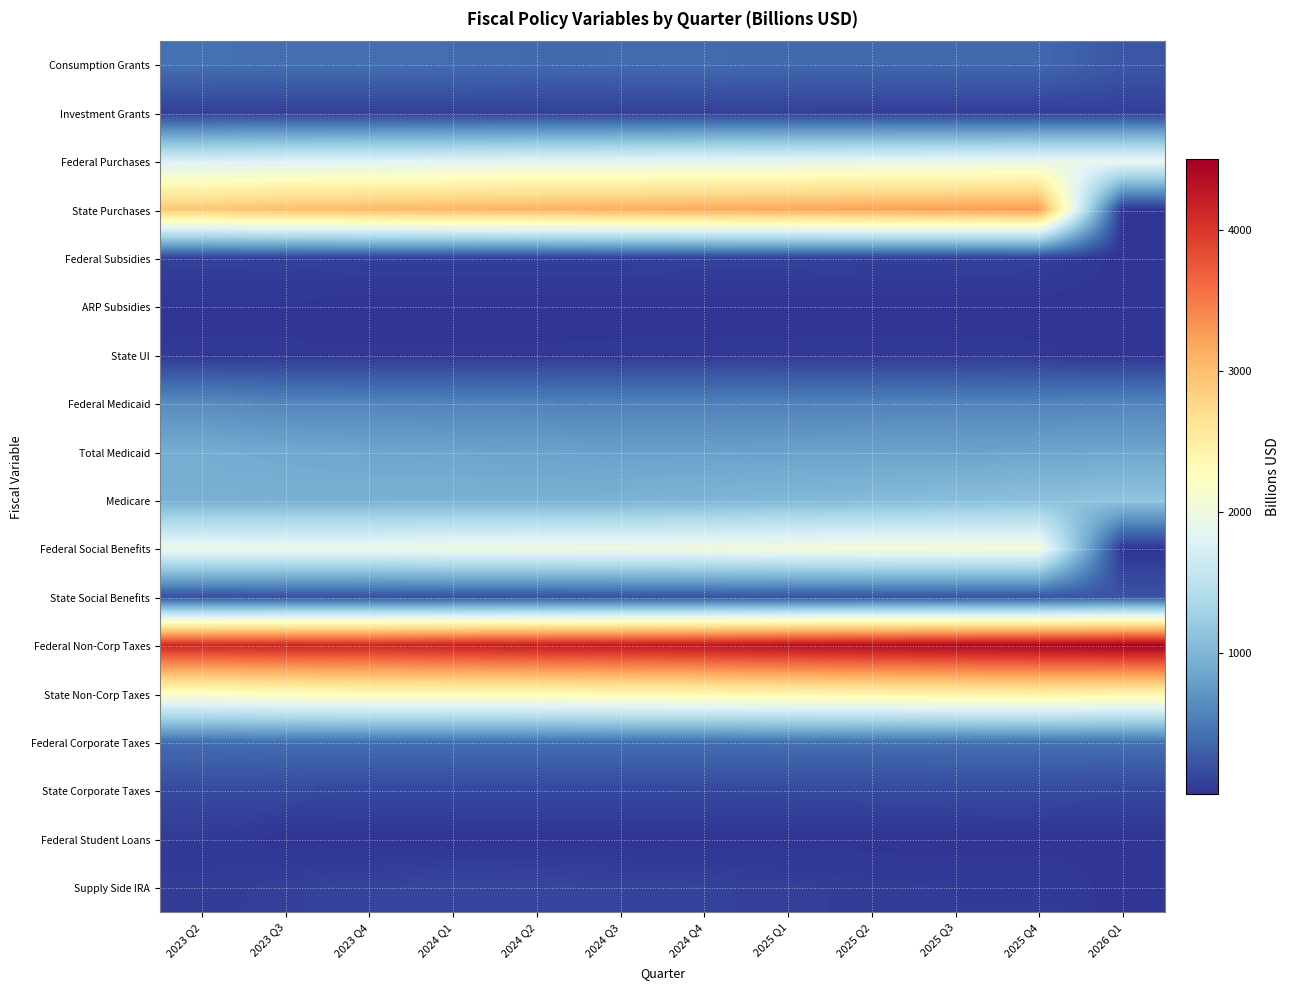

Reading left to right, transcribe all the data shown in this chart.

Consumption Grants: 2023 Q2=429.2	2023 Q3=415.6	2023 Q4=416.4	2024 Q1=404.7	2024 Q2=384.5	2024 Q3=388.7	2024 Q4=393.1	2025 Q1=376.0	2025 Q2=371.0	2025 Q3=373.2	2025 Q4=371.5	2026 Q1=246.3
Investment Grants: 2023 Q2=76.0	2023 Q3=76.0	2023 Q4=77.7	2024 Q1=77.7	2024 Q2=77.7	2024 Q3=77.7	2024 Q4=79.3	2025 Q1=79.3	2025 Q2=75.2	2025 Q3=75.2	2025 Q4=75.2	2026 Q1=75.2
Federal Purchases: 2023 Q2=1744.3	2023 Q3=1791.9	2023 Q4=1805.7	2024 Q1=1817.8	2024 Q2=1835.8	2024 Q3=1850.0	2024 Q4=1862.9	2025 Q1=1874.6	2025 Q2=1887.6	2025 Q3=1900.9	2025 Q4=1915.6	2026 Q1=1915.6
State Purchases: 2023 Q2=2925.5	2023 Q3=3002.9	2023 Q4=3037.0	2024 Q1=3071.8	2024 Q2=3103.6	2024 Q3=3133.5	2024 Q4=3162.1	2025 Q1=3191.3	2025 Q2=3220.3	2025 Q3=3248.5	2025 Q4=3277.2	2026 Q1=0.0
Federal Subsidies: 2023 Q2=86.5	2023 Q3=89.7	2023 Q4=84.3	2024 Q1=84.3	2024 Q2=84.3	2024 Q3=84.3	2024 Q4=91.4	2025 Q1=91.4	2025 Q2=84.3	2025 Q3=85.3	2025 Q4=90.7	2026 Q1=0.0
ARP Subsidies: 2023 Q2=12.7	2023 Q3=12.7	2023 Q4=1.4	2024 Q1=1.4	2024 Q2=1.4	2024 Q3=1.4	2024 Q4=-0.9	2025 Q1=-0.9	2025 Q2=-0.9	2025 Q3=-0.9	2025 Q4=-2.1	2026 Q1=0.0
State UI: 2023 Q2=22.6	2023 Q3=22.6	2023 Q4=22.6	2024 Q1=23.9	2024 Q2=25.8	2024 Q3=27.0	2024 Q4=28.3	2025 Q1=28.9	2025 Q2=29.5	2025 Q3=28.9	2025 Q4=28.3	2026 Q1=0.0
Federal Medicaid: 2023 Q2=639.7	2023 Q3=590.9	2023 Q4=588.9	2024 Q1=578.2	2024 Q2=567.7	2024 Q3=557.3	2024 Q4=560.1	2025 Q1=563.0	2025 Q2=565.8	2025 Q3=568.7	2025 Q4=578.3	2026 Q1=588.2
Total Medicaid: 2023 Q2=911.4	2023 Q3=880.6	2023 Q4=853.5	2024 Q1=838.0	2024 Q2=822.7	2024 Q3=807.7	2024 Q4=811.8	2025 Q1=815.9	2025 Q2=820.0	2025 Q3=824.1	2025 Q4=838.2	2026 Q1=852.5
Medicare: 2023 Q2=941.9	2023 Q3=946.3	2023 Q4=951.2	2024 Q1=956.2	2024 Q2=961.2	2024 Q3=966.2	2024 Q4=992.8	2025 Q1=1020.1	2025 Q2=1048.2	2025 Q3=1077.0	2025 Q4=1106.7	2026 Q1=1137.1
Federal Social Benefits: 2023 Q2=1951.8	2023 Q3=1947.8	2023 Q4=1948.2	2024 Q1=1998.2	2024 Q2=2005.1	2024 Q3=2012.0	2024 Q4=2020.5	2025 Q1=2057.3	2025 Q2=2064.2	2025 Q3=2071.2	2025 Q4=2061.9	2026 Q1=0.0
State Social Benefits: 2023 Q2=186.9	2023 Q3=190.0	2023 Q4=193.1	2024 Q1=196.3	2024 Q2=199.5	2024 Q3=202.8	2024 Q4=206.1	2025 Q1=209.5	2025 Q2=213.0	2025 Q3=216.5	2025 Q4=220.0	2026 Q1=223.6
Federal Non-Corp Taxes: 2023 Q2=4129.2	2023 Q3=4149.8	2023 Q4=4138.0	2024 Q1=4192.5	2024 Q2=4225.5	2024 Q3=4258.8	2024 Q4=4289.4	2025 Q1=4347.2	2025 Q2=4378.5	2025 Q3=4410.1	2025 Q4=4441.9	2026 Q1=4501.8
State Non-Corp Taxes: 2023 Q2=2196.4	2023 Q3=2257.7	2023 Q4=2303.1	2024 Q1=2303.0	2024 Q2=2321.6	2024 Q3=2343.4	2024 Q4=2367.5	2025 Q1=2391.8	2025 Q2=2415.8	2025 Q3=2440.9	2025 Q4=2466.3	2026 Q1=2400.3
Federal Corporate Taxes: 2023 Q2=403.3	2023 Q3=418.0	2023 Q4=418.7	2024 Q1=419.4	2024 Q2=420.1	2024 Q3=420.8	2024 Q4=423.0	2025 Q1=425.2	2025 Q2=427.4	2025 Q3=429.6	2025 Q4=431.9	2026 Q1=434.1
State Corporate Taxes: 2023 Q2=150.7	2023 Q3=148.7	2023 Q4=128.9	2024 Q1=129.5	2024 Q2=130.5	2024 Q3=131.8	2024 Q4=135.8	2025 Q1=140.9	2025 Q2=145.2	2025 Q3=148.8	2025 Q4=151.5	2026 Q1=137.0
Federal Student Loans: 2023 Q2=45.0	2023 Q3=2.1	2023 Q4=2.1	2024 Q1=2.6	2024 Q2=2.6	2024 Q3=2.6	2024 Q4=2.6	2025 Q1=2.6	2025 Q2=2.7	2025 Q3=2.7	2025 Q4=2.7	2026 Q1=2.7
Supply Side IRA: 2023 Q2=58.1	2023 Q3=83.2	2023 Q4=107.1	2024 Q1=123.4	2024 Q2=119.5	2024 Q3=107.4	2024 Q4=95.6	2025 Q1=78.5	2025 Q2=64.2	2025 Q3=53.8	2025 Q4=54.1	2026 Q1=0.0